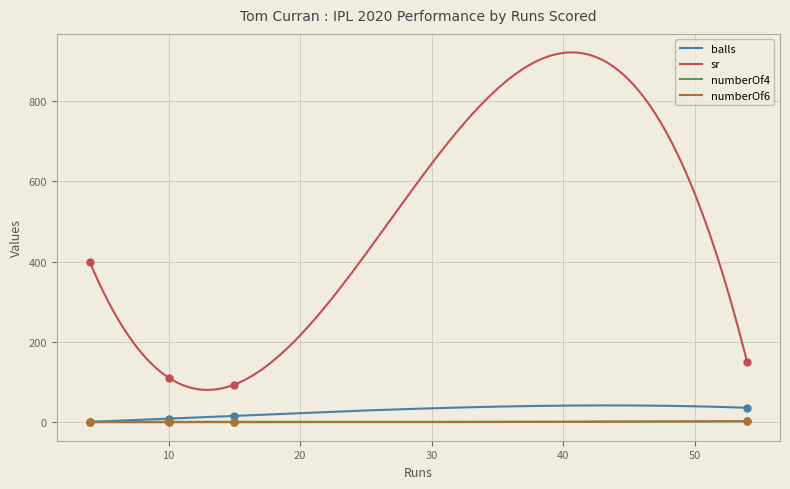

At which category is the sum across all series the highest?

4